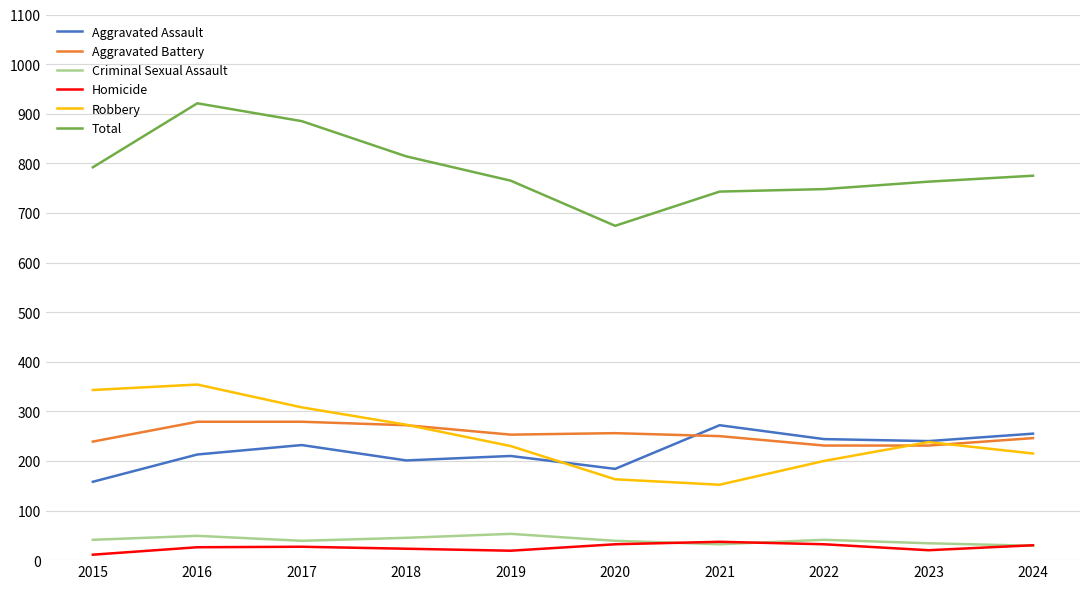

What is the total value across all series at 2020?

1348